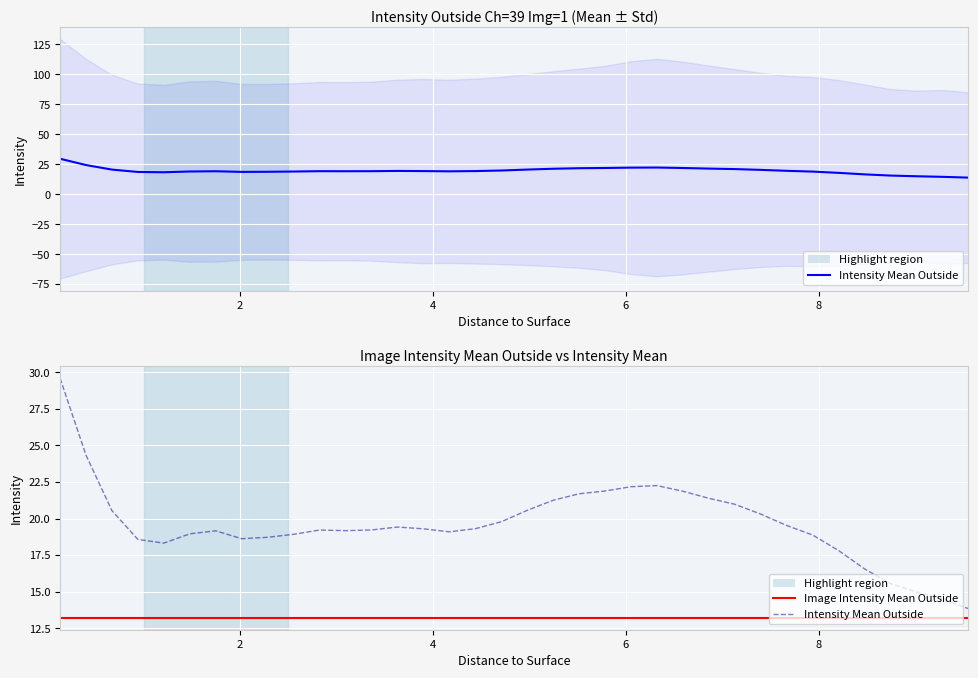

In Intensity Mean Outside, how many points are lower than both neighbors (excluding endpoints)?

4